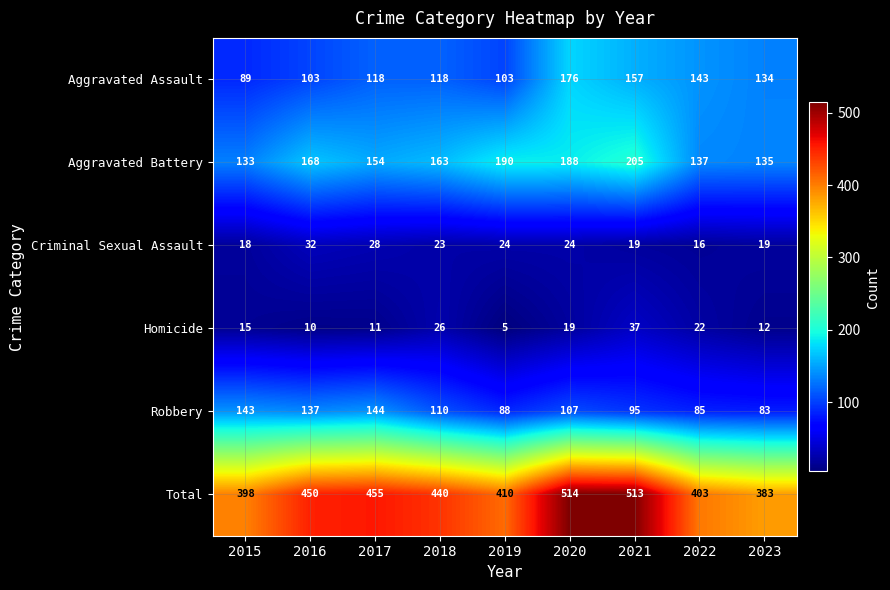

Is the value of Homicide at 2023 greater than the value of Criminal Sexual Assault at 2015?

No